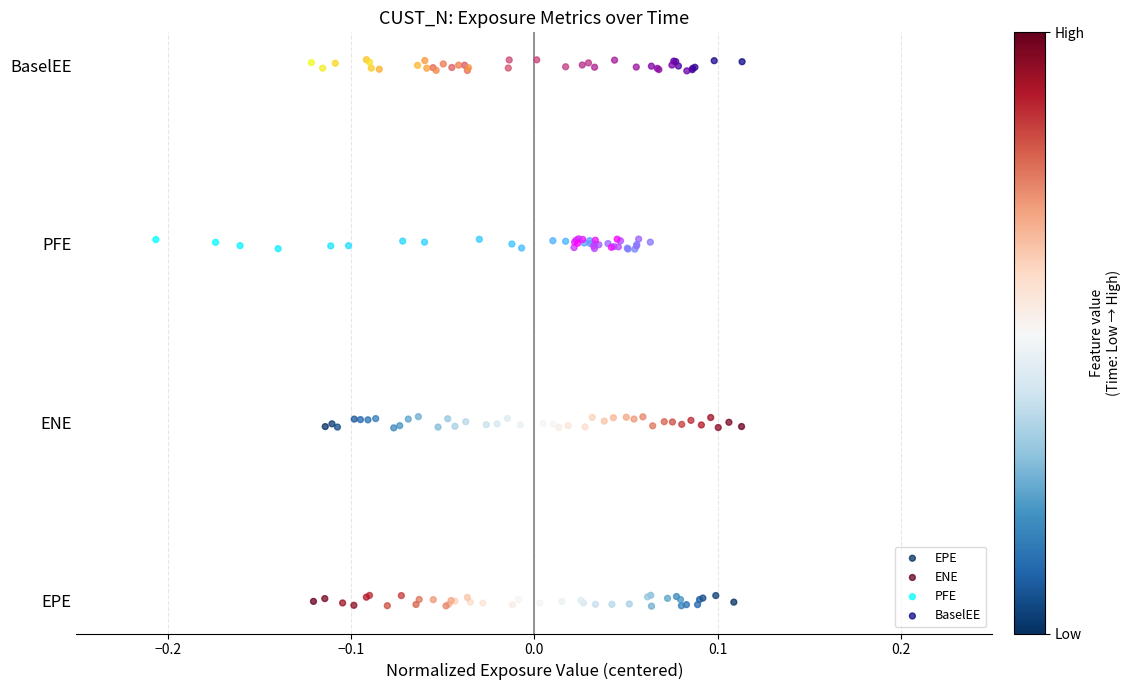

What are all the series names shown in the legend?

EPE, ENE, PFE, BaselEE